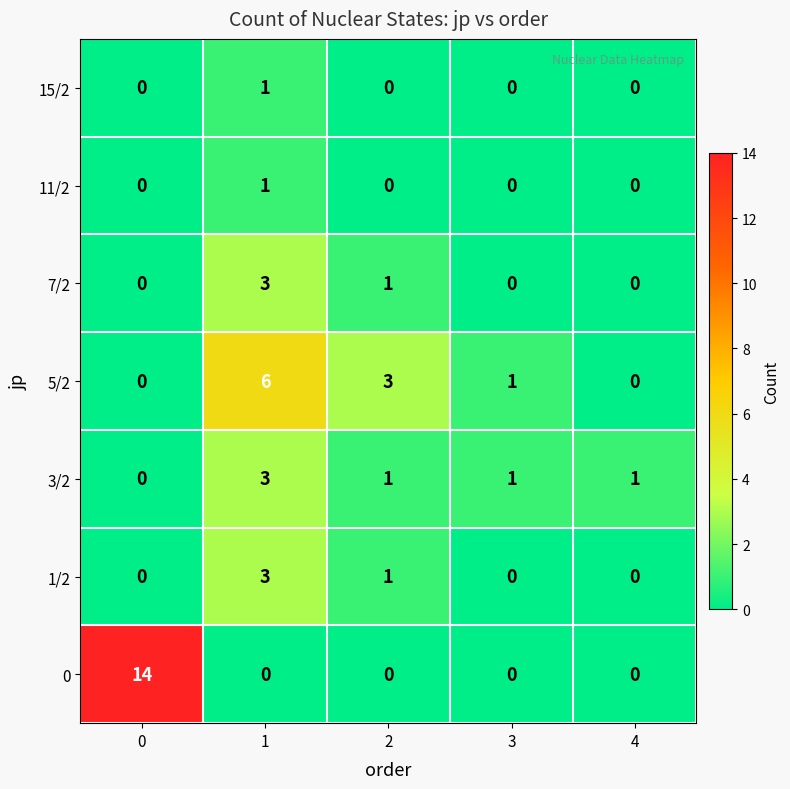

What is the difference between the 5/2 values at 4 and 1?

6